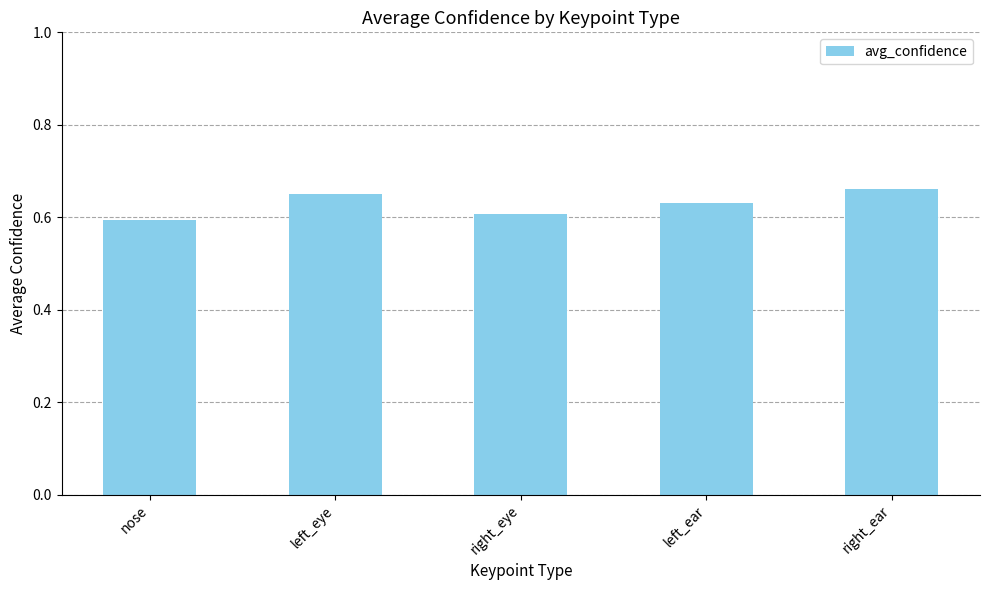

The value at nose is 0.6. True or false?

True